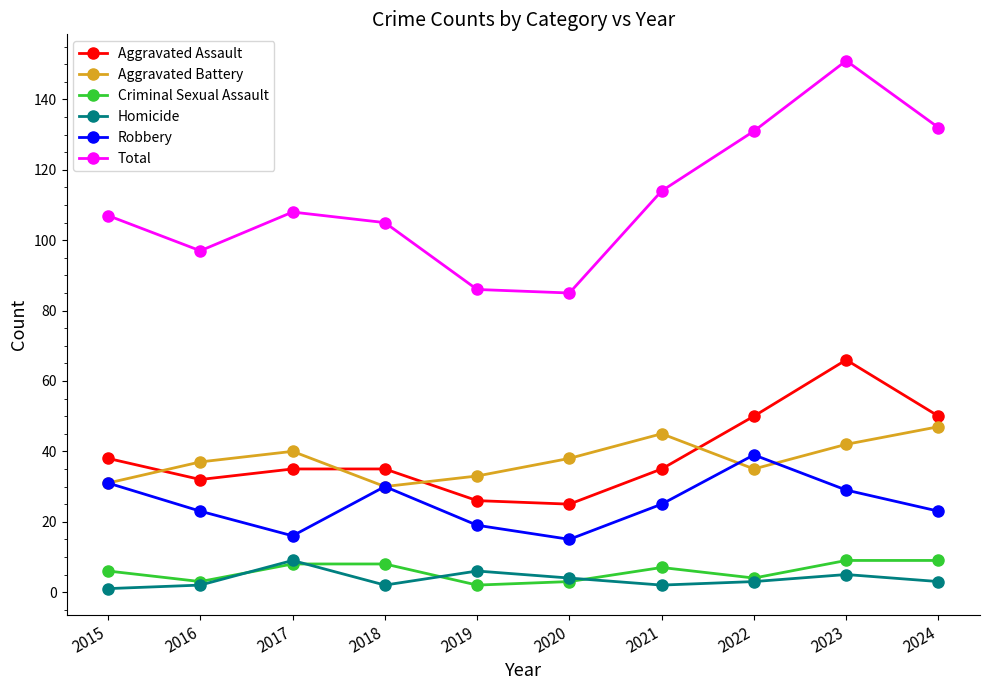

What is the maximum value for Total?

151